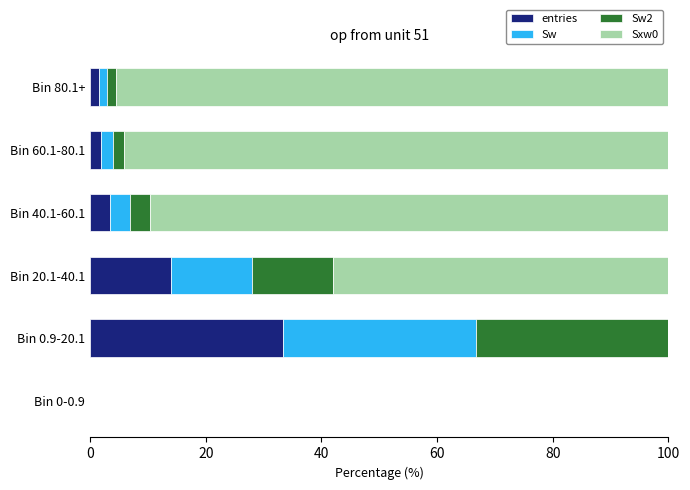

What is the total value across all series at Bin 0.9-20.1?

100.0